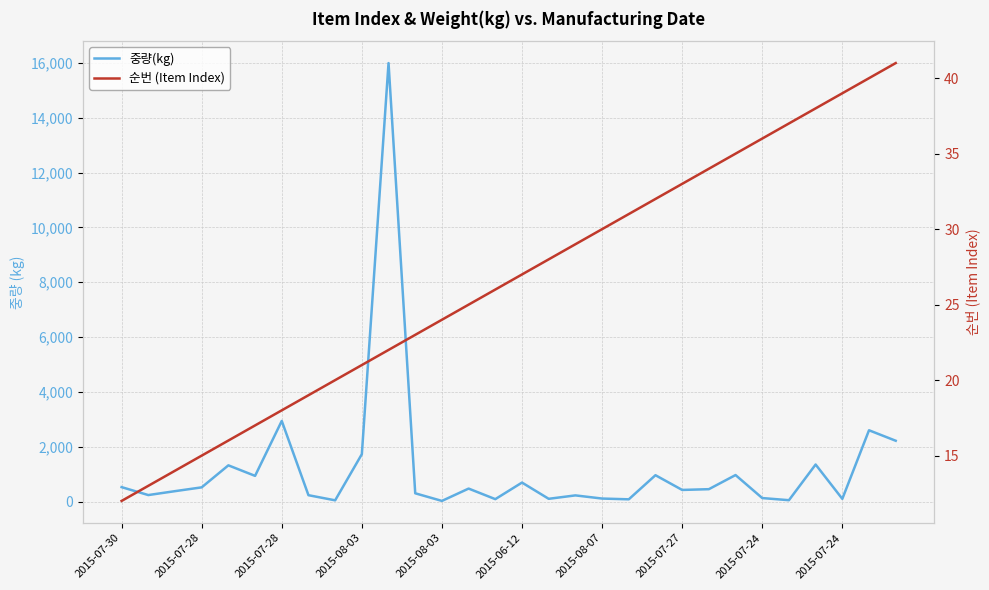

At 2015-07-27, list the series in order from smallest to largest.

순번 (Item Index), 중량(kg)